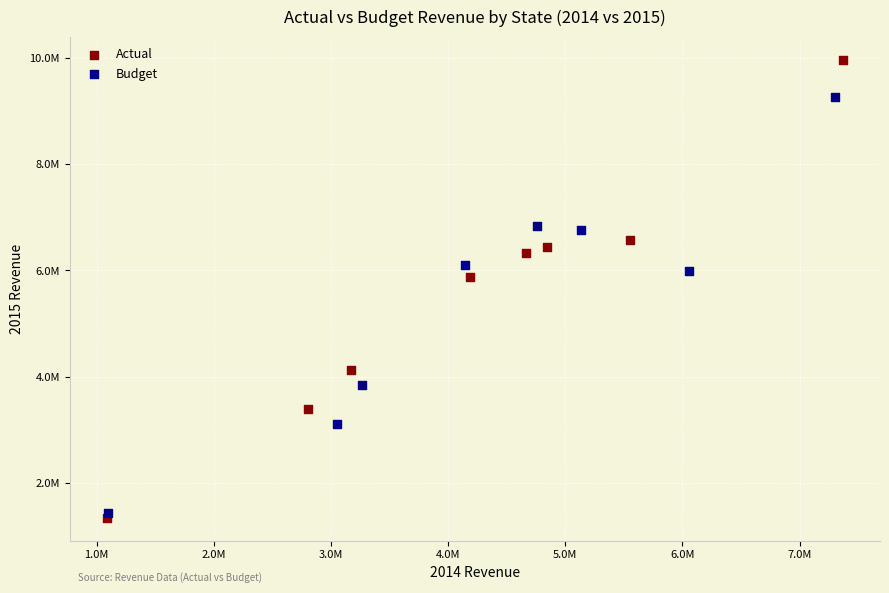

Which series reaches the minimum Y coordinate?

Actual